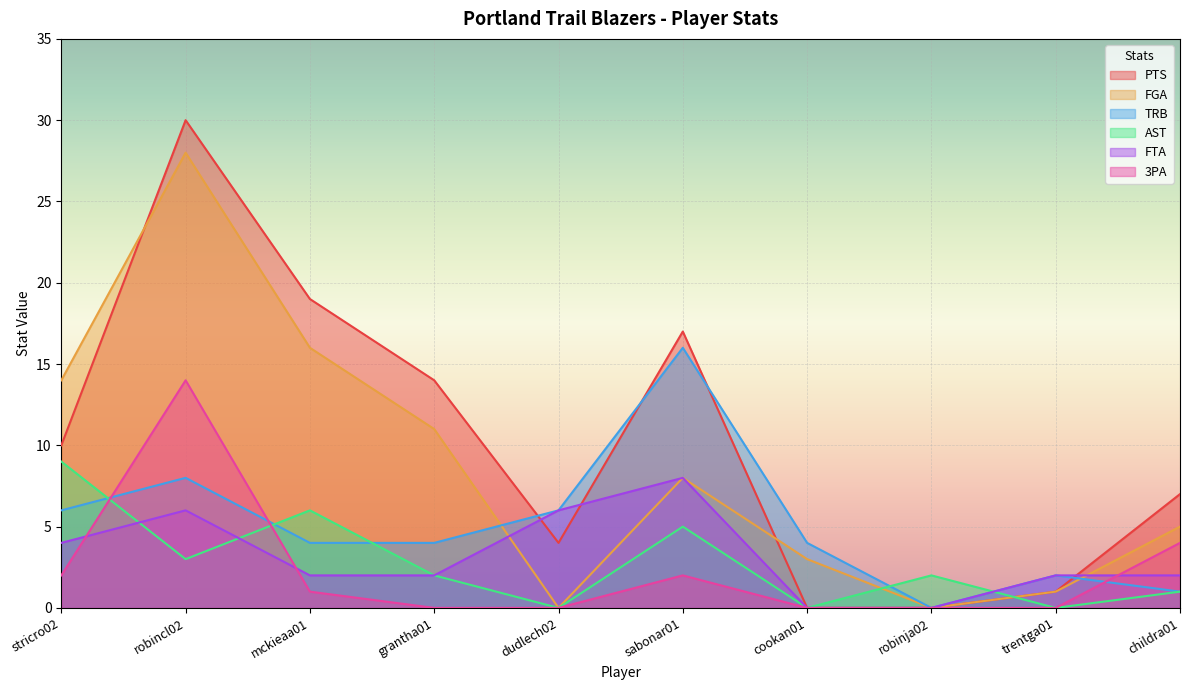

True or false: TRB and AST cross at least once.

True